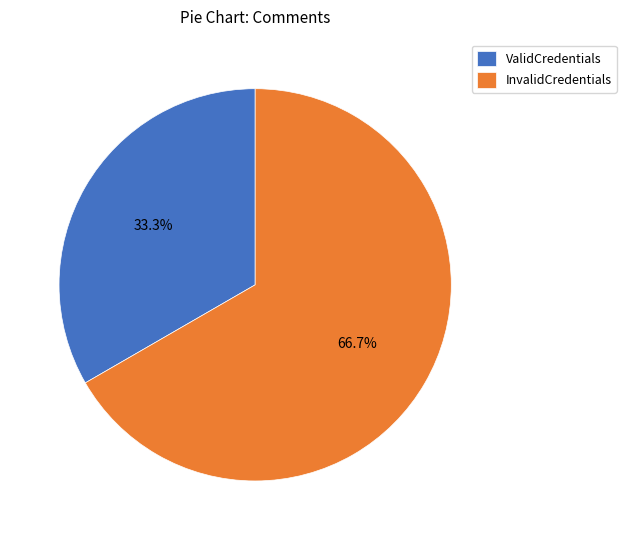

Count the number of slices in the pie.

2